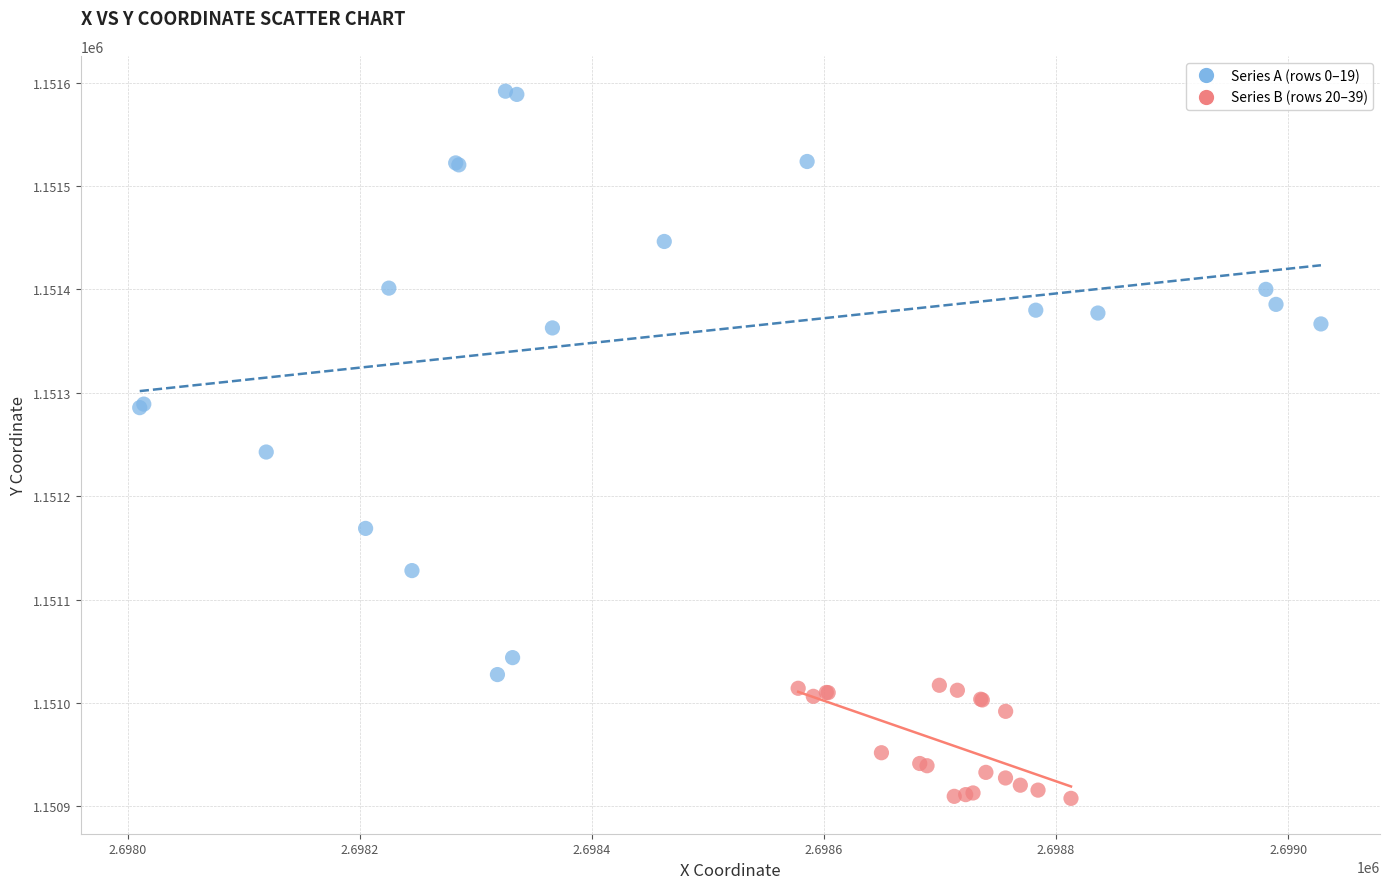

Which series has the largest Y range (max minus min)?

Series A (rows 0–19)